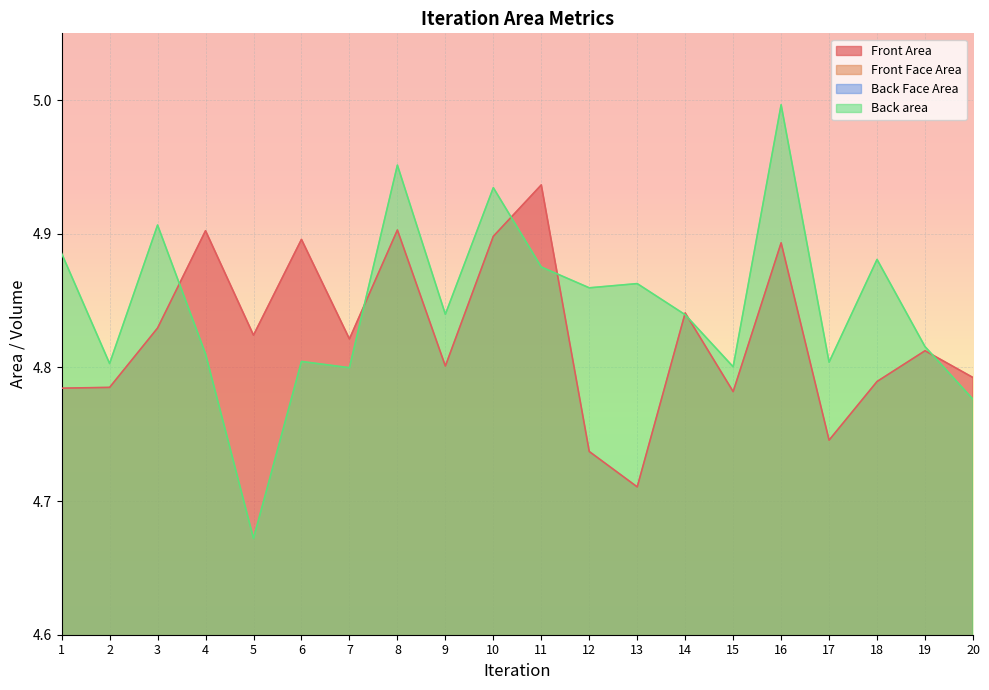

Is it true that Back area equals 4.9 at 3?

True